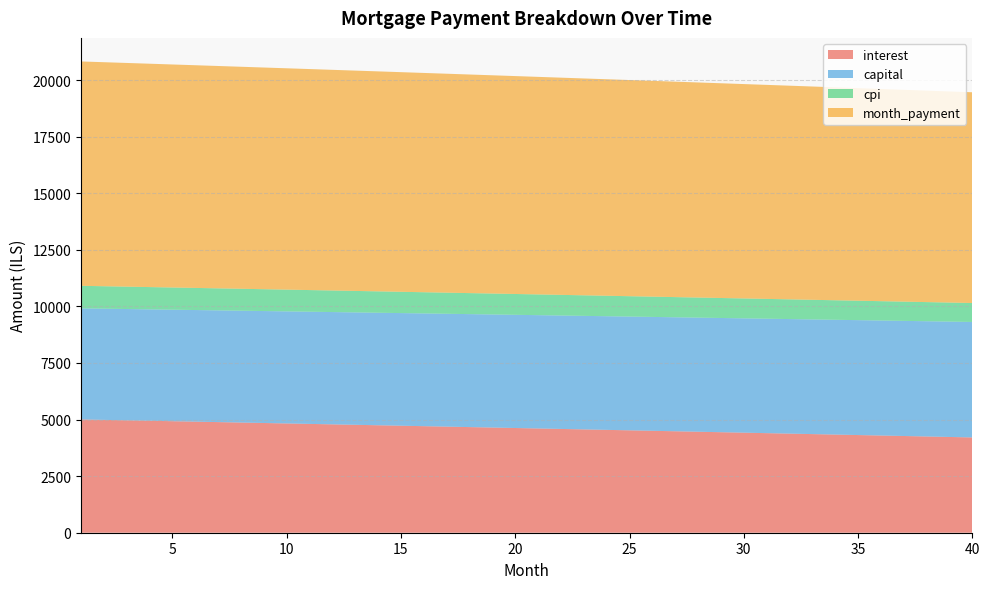

Reading left to right, transcribe all the data shown in this chart.

interest: 1=5005.0	2=4985.4	3=4965.8	4=4946.2	5=4926.5	6=4906.8	7=4887.0	8=4867.2	9=4847.3	10=4827.4	11=4807.5	12=4787.5	13=4767.4	14=4747.3	15=4727.2	16=4707.0	17=4686.8	18=4666.5	19=4646.2	20=4625.9	21=4605.5	22=4585.0	23=4564.5	24=4544.0	25=4523.4	26=4502.8	27=4482.1	28=4461.4	29=4440.6	30=4419.8	31=4398.9	32=4378.0	33=4357.1	34=4336.1	35=4315.0	36=4293.9	37=4272.8	38=4251.6	39=4230.4	40=4209.1
capital: 1=4906.9	2=4911.8	3=4916.7	4=4921.6	5=4926.5	6=4931.4	7=4936.4	8=4941.3	9=4946.3	10=4951.2	11=4956.2	12=4961.1	13=4966.1	14=4971.0	15=4976.0	16=4981.0	17=4986.0	18=4991.0	19=4995.9	20=5000.9	21=5005.9	22=5010.9	23=5016.0	24=5021.0	25=5026.0	26=5031.0	27=5036.0	28=5041.1	29=5046.1	30=5051.2	31=5056.2	32=5061.3	33=5066.3	34=5071.4	35=5076.5	36=5081.6	37=5086.6	38=5091.7	39=5096.8	40=5101.9
cpi: 1=996.1	2=992.2	3=988.3	4=984.3	5=980.4	6=976.4	7=972.5	8=968.5	9=964.5	10=960.5	11=956.5	12=952.5	13=948.5	14=944.5	15=940.5	16=936.4	17=932.4	18=928.3	19=924.2	20=920.2	21=916.1	22=912.0	23=907.9	24=903.8	25=899.7	26=895.5	27=891.4	28=887.2	29=883.1	30=878.9	31=874.7	32=870.5	33=866.3	34=862.1	35=857.9	36=853.7	37=849.5	38=845.2	39=841.0	40=836.7
month_payment: 1=9911.9	2=9897.2	3=9882.5	4=9867.8	5=9853.0	6=9838.2	7=9823.4	8=9808.5	9=9793.6	10=9778.6	11=9763.6	12=9748.6	13=9733.5	14=9718.4	15=9703.2	16=9688.0	17=9672.8	18=9657.5	19=9642.2	20=9626.8	21=9611.4	22=9596.0	23=9580.5	24=9564.9	25=9549.4	26=9533.8	27=9518.1	28=9502.4	29=9486.7	30=9470.9	31=9455.1	32=9439.3	33=9423.4	34=9407.5	35=9391.5	36=9375.5	37=9359.4	38=9343.3	39=9327.2	40=9311.0